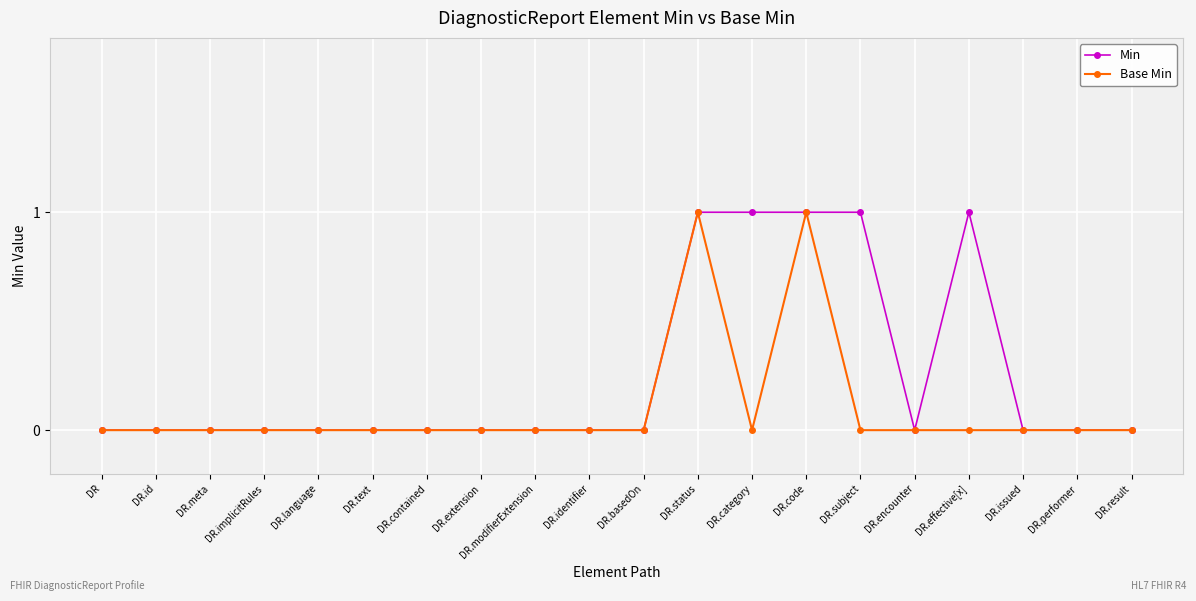

What is the maximum value for Base Min?

1